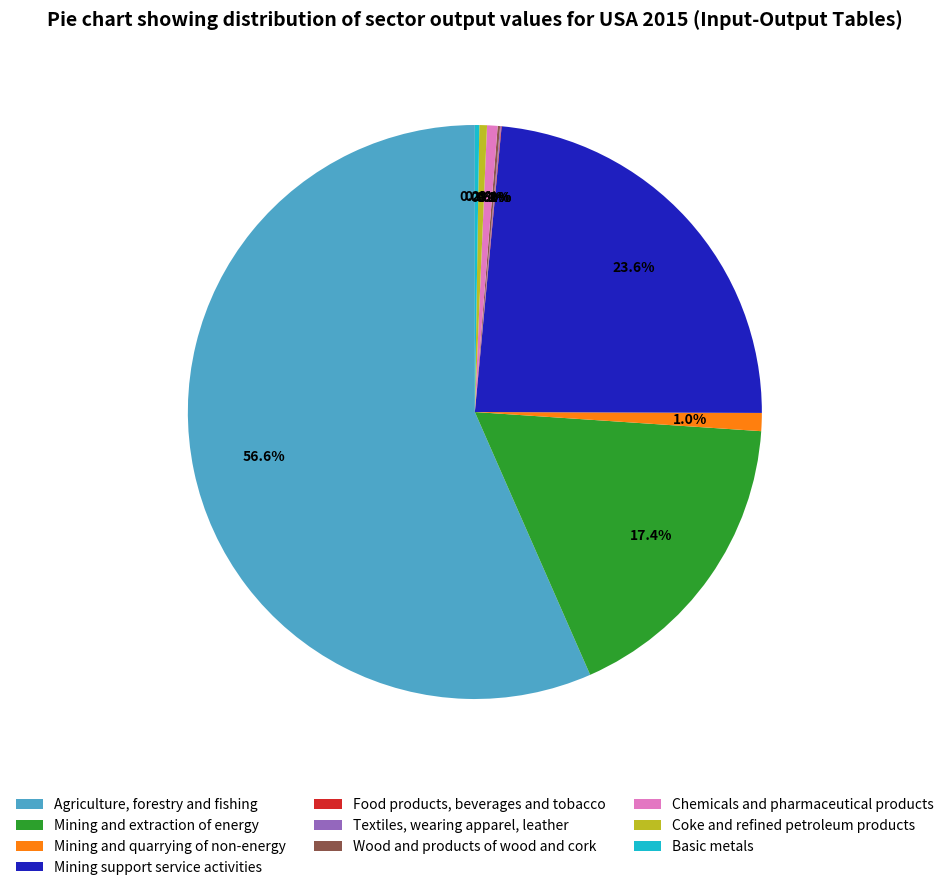

What is the ratio of the value at Chemicals and pharmaceutical products to the value at Mining and quarrying of non-energy?

0.6